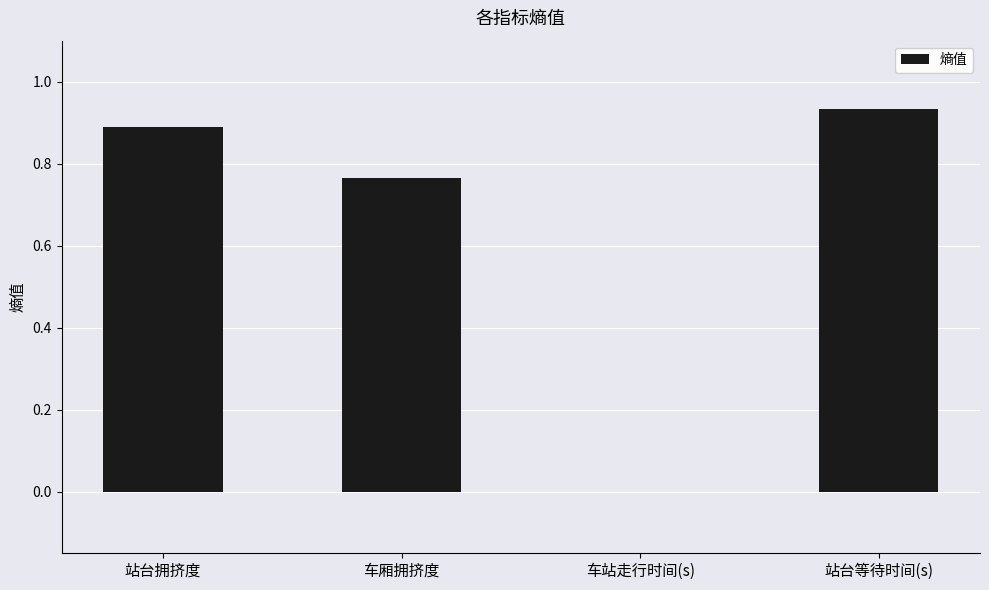

How many positive values are there?

3